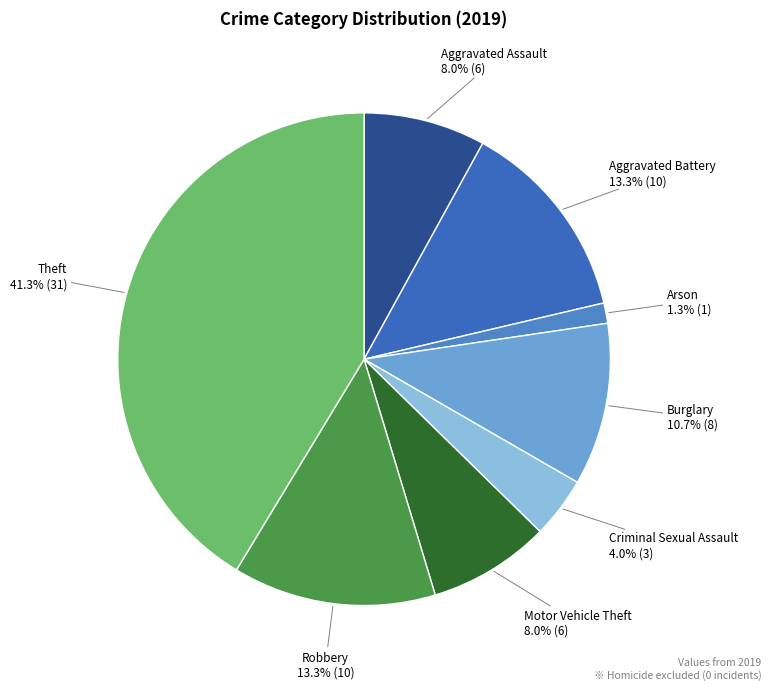

How many slices are in this pie chart?

8